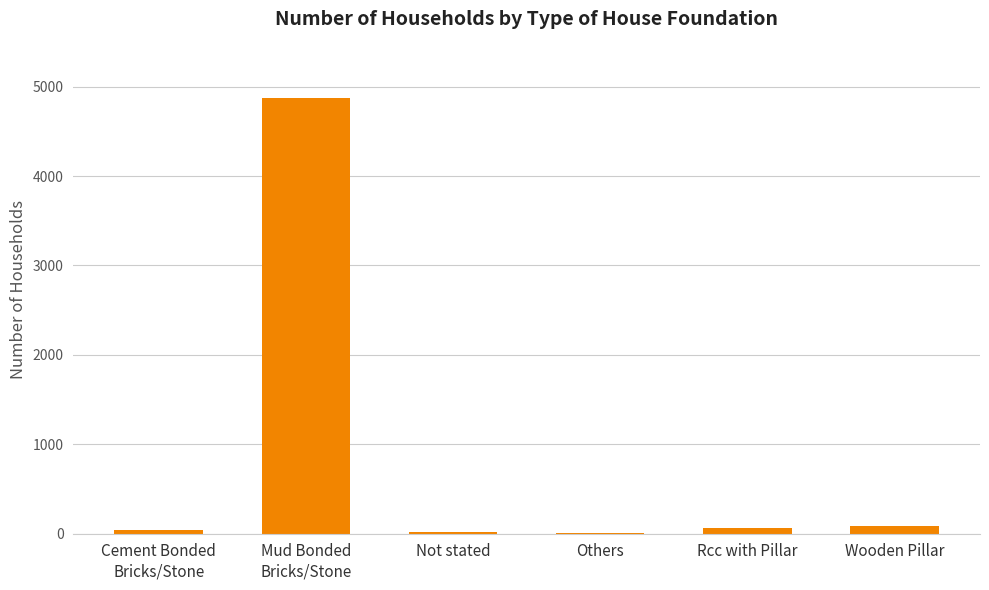

What is the maximum value shown in the chart?

4872